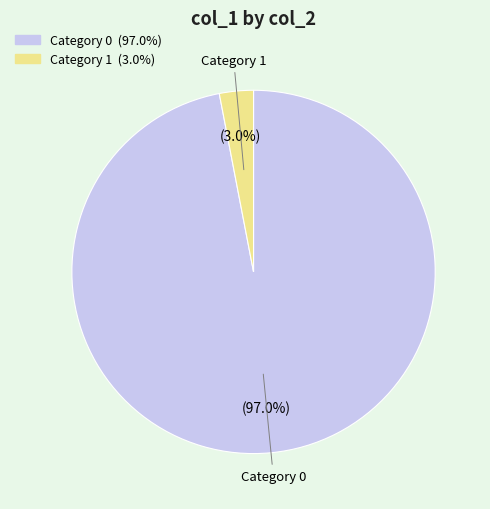

Does any single category account for the majority?

Yes